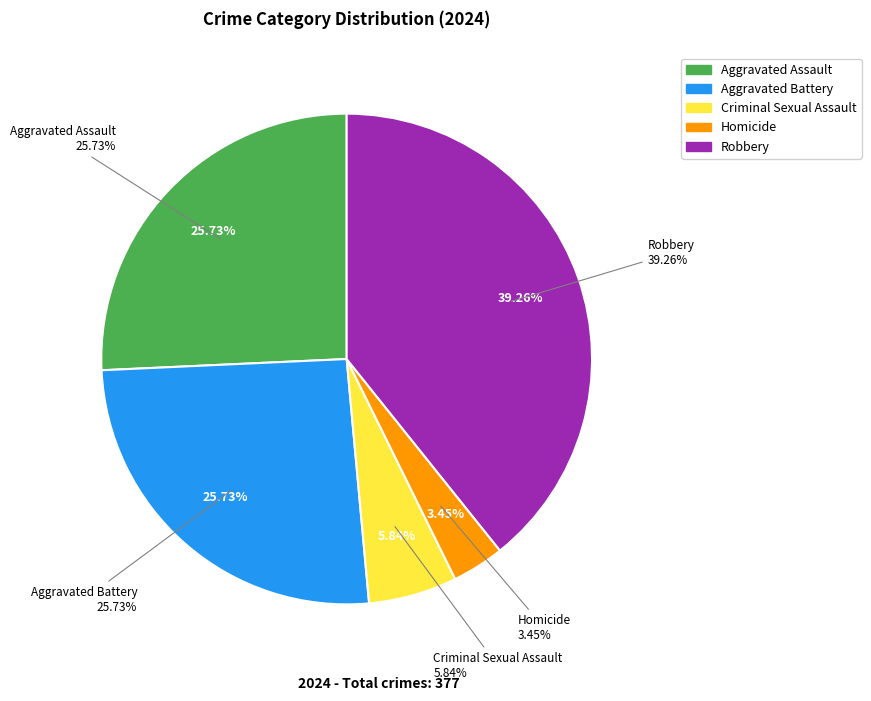

What is the smallest slice in the pie chart?

Homicide